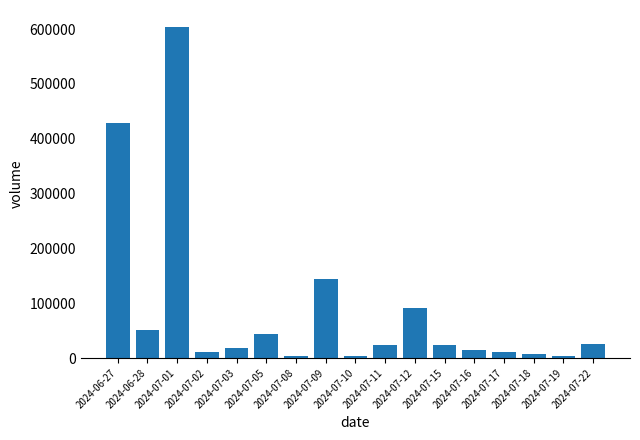

Count the number of categories in the chart.

17